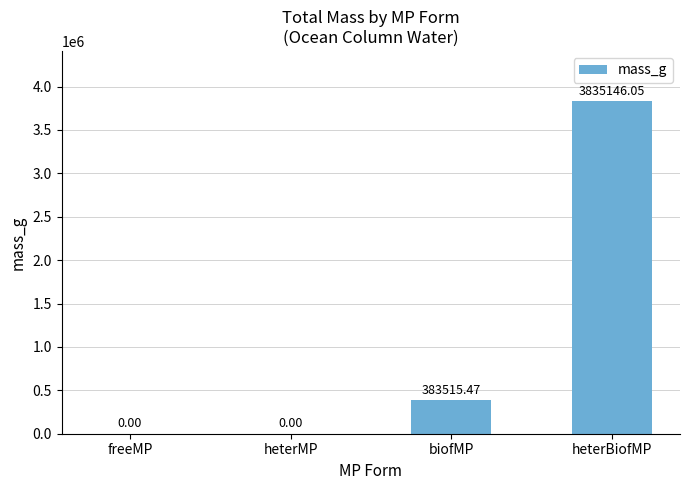

What is the change in value from biofMP to heterBiofMP?

+3451630.6